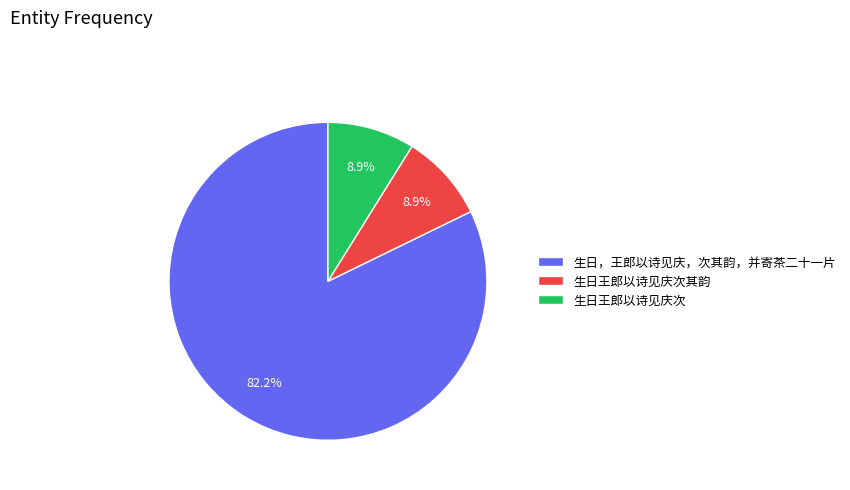

Which has a higher value, 生日王郎以诗见庆次其韵 or 生日，王郎以诗见庆，次其韵，并寄茶二十一片?

生日，王郎以诗见庆，次其韵，并寄茶二十一片